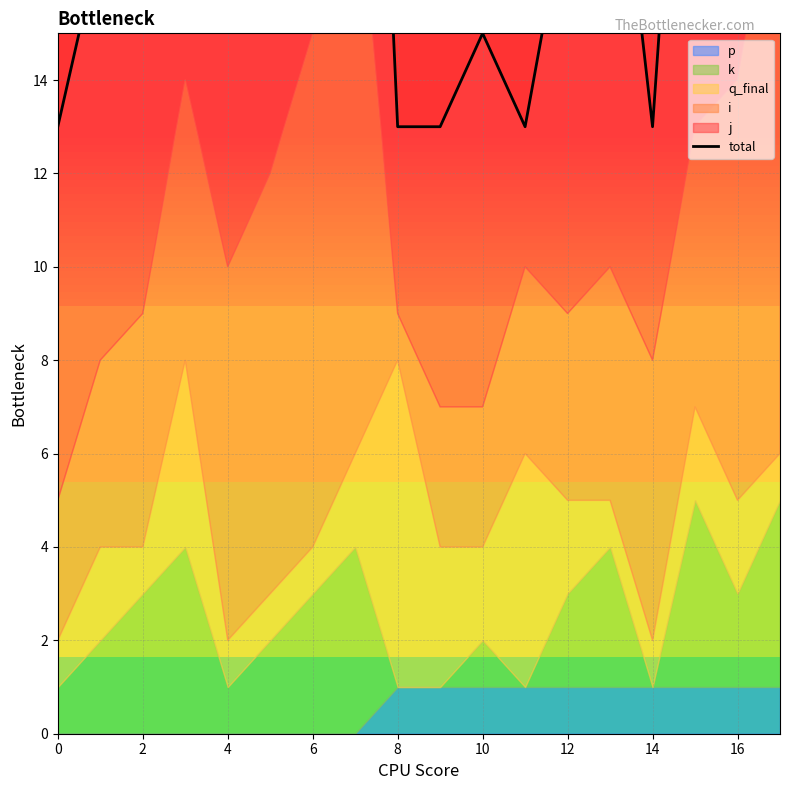

Count the number of categories in the chart.

18